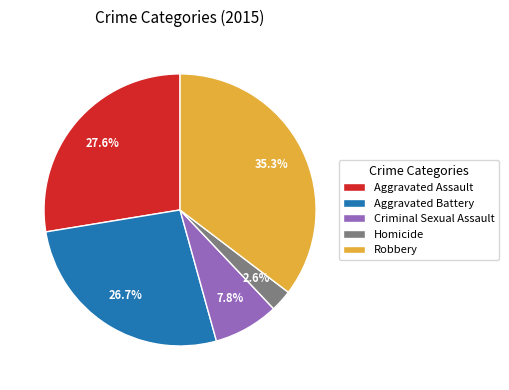

How many slices are in this pie chart?

5